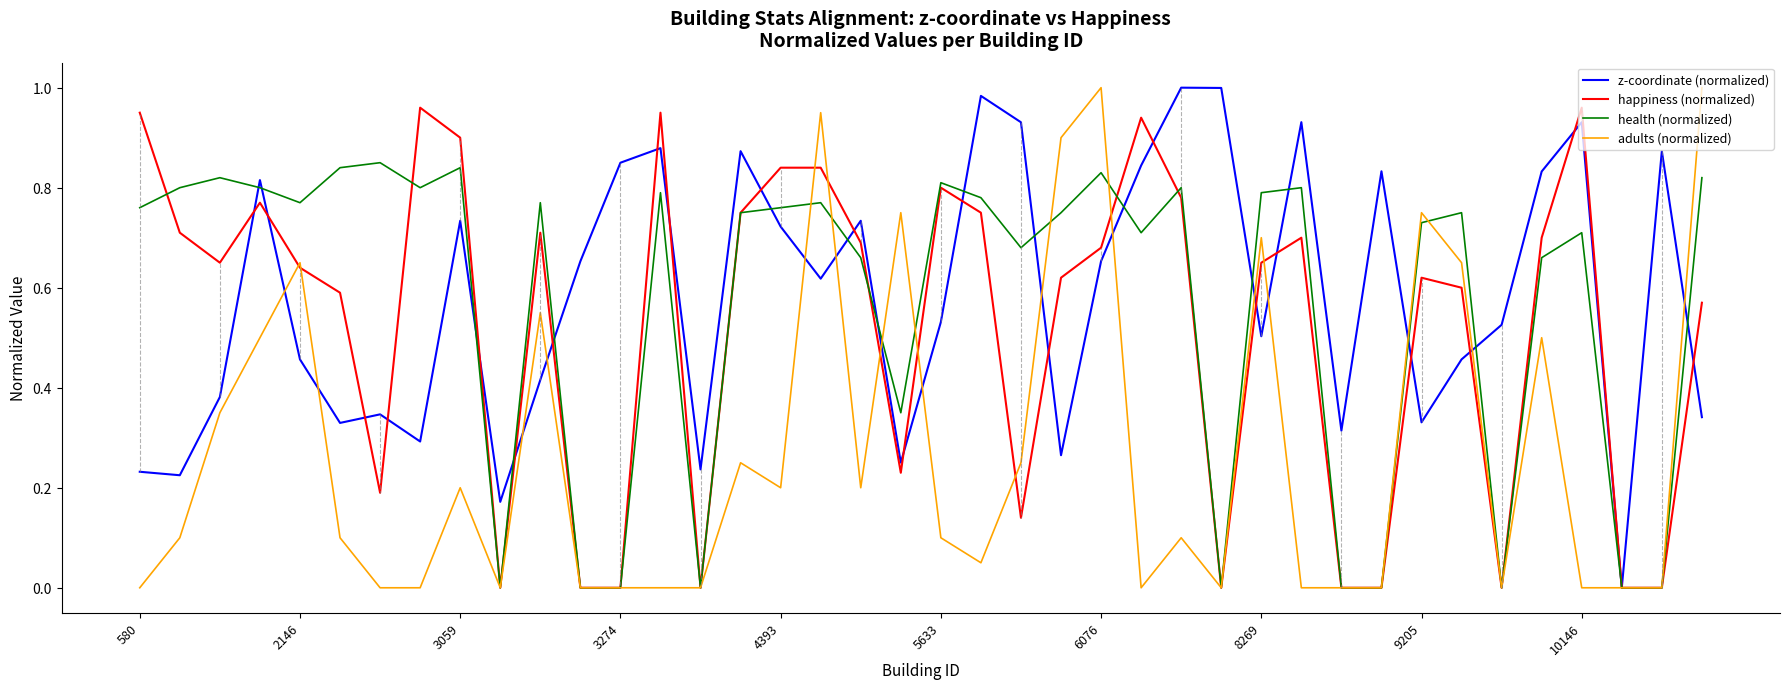

How many categories are shown in the chart?

40